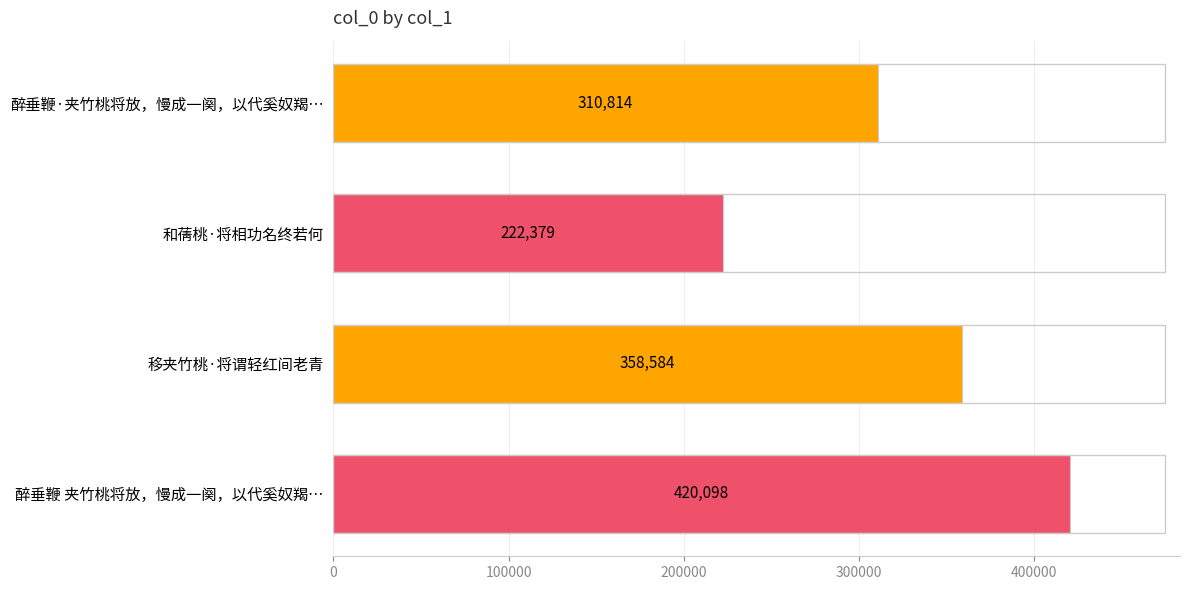

How many values are between 310814 and 420098?

3